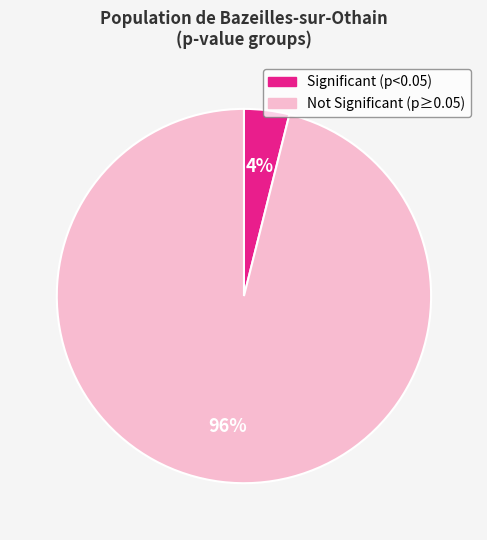

What is the largest slice in the pie chart?

Not Significant (p≥0.05)